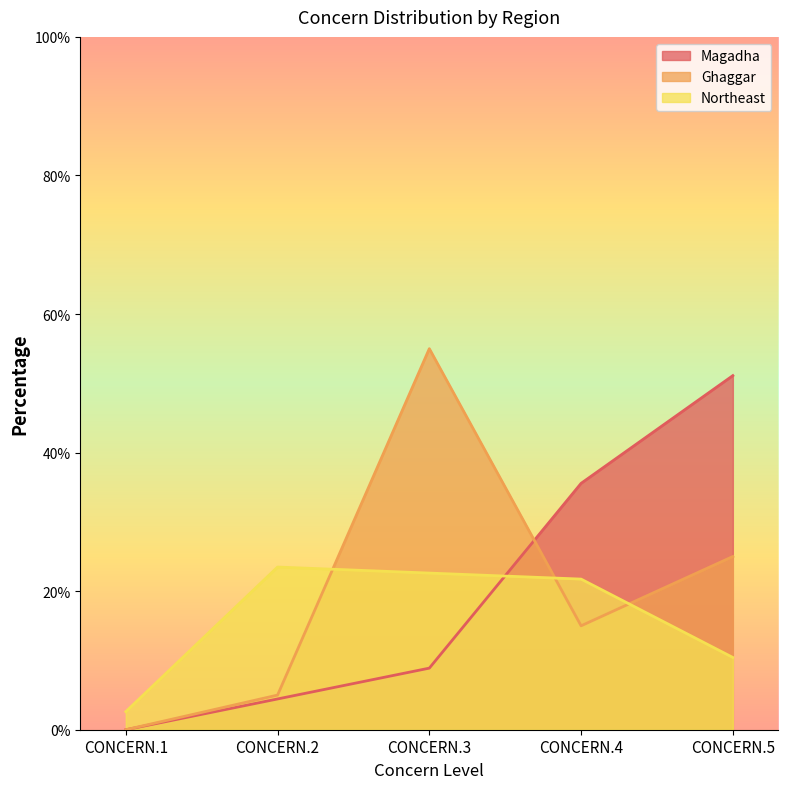

Is it true that Magadha equals 8.9 at CONCERN.3?

True